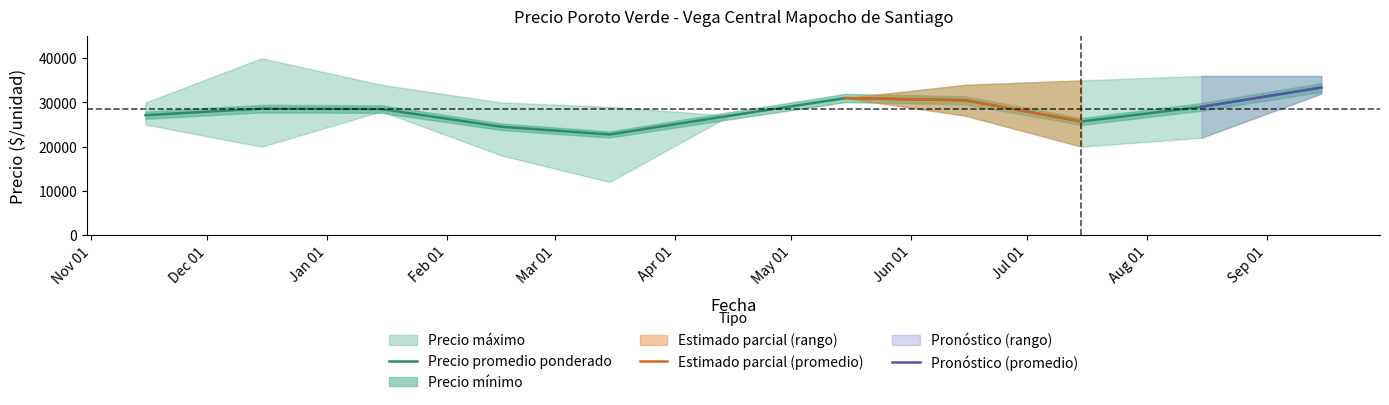

At which category is the sum across all series the highest?

2021-09